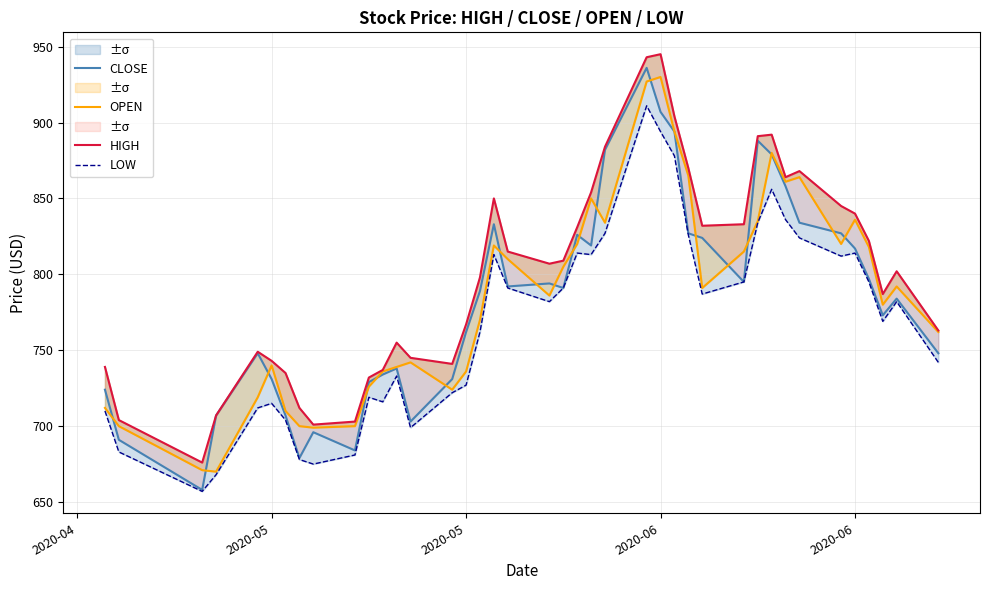

What is the average value of the CLOSE series?

783